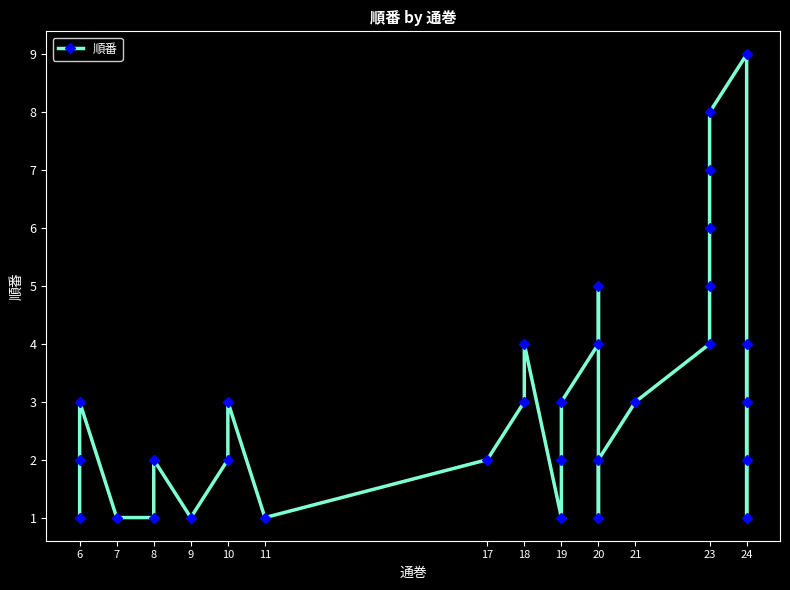

Between 19 and 6, which is larger?

6